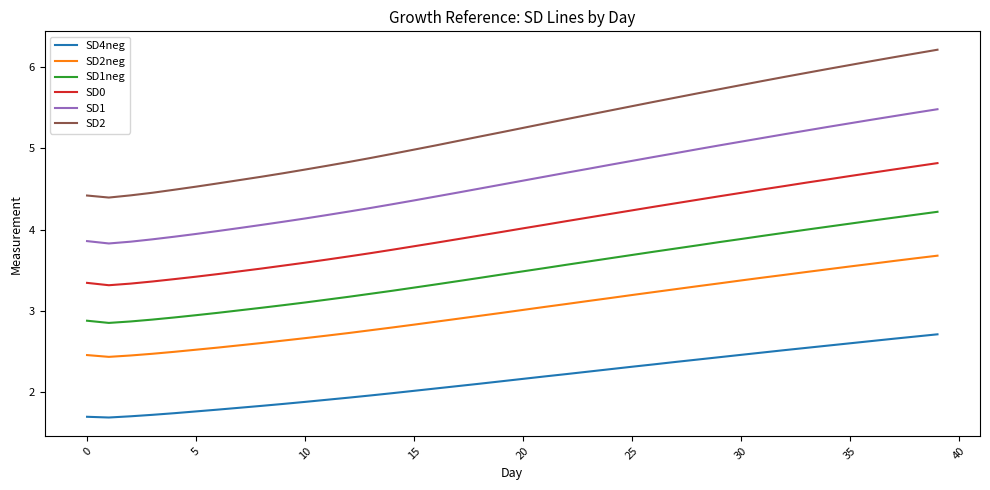

What is the difference between the second highest and minimum values in the SD0 series?

1.5